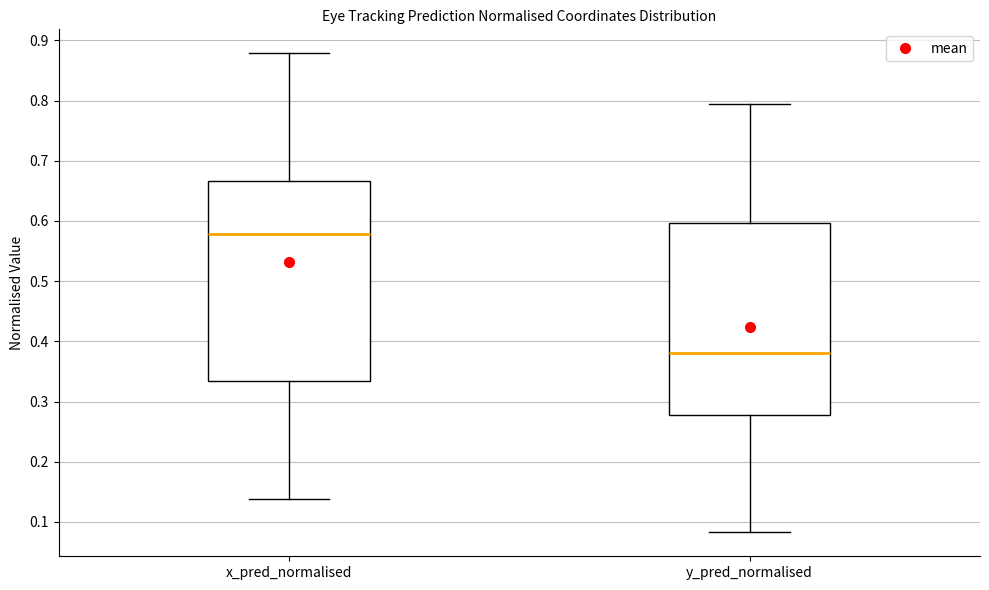

Where is the upper edge of the box for x_pred_normalised on the y-axis? The values are not printed on the chart, so give them approximately, as read against the axis.

0.67